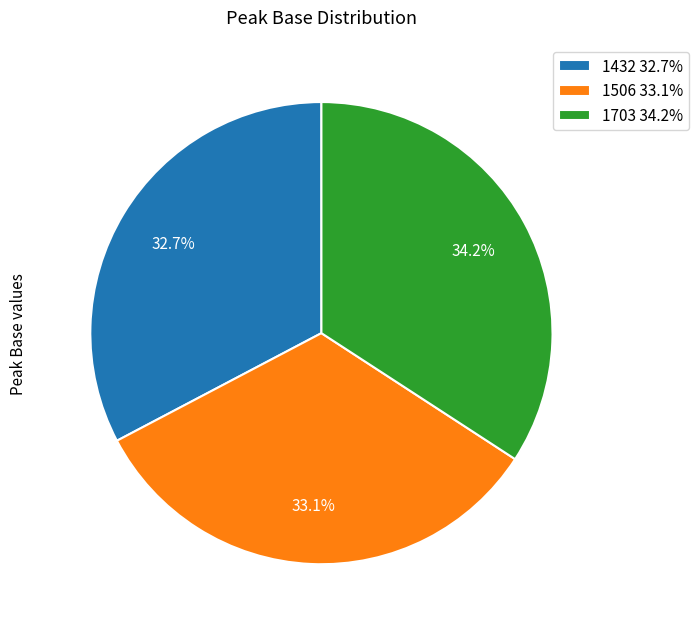

Is there any slice that represents more than half of the pie?

No